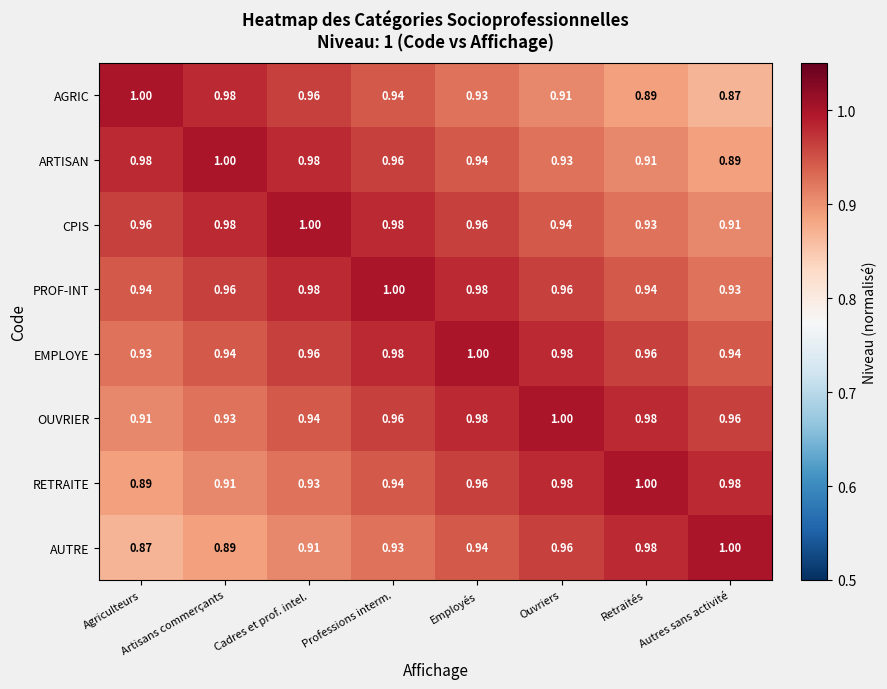

At which label does AGRIC reach its peak?

Agriculteurs